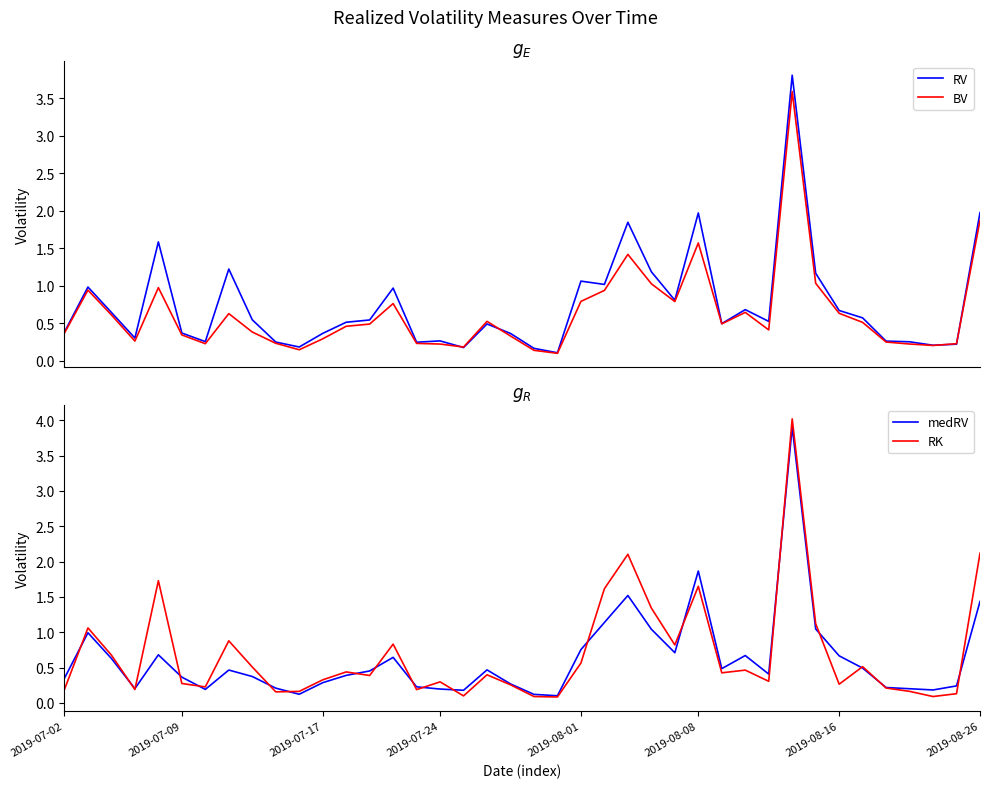

What is the difference between the maximum and minimum values in the RV series?

3.7